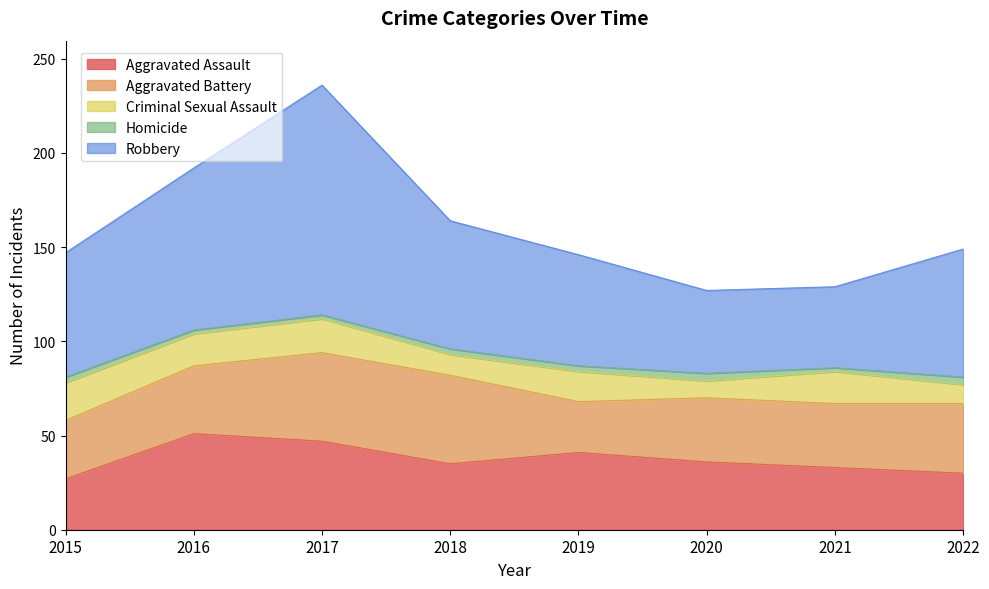

What are all the series names shown in the legend?

Aggravated Assault, Aggravated Battery, Criminal Sexual Assault, Homicide, Robbery